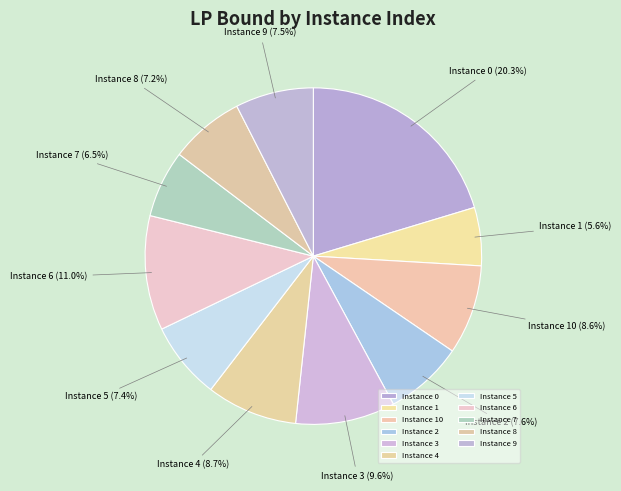

Does Instance 3 represent more than half of the total?

No